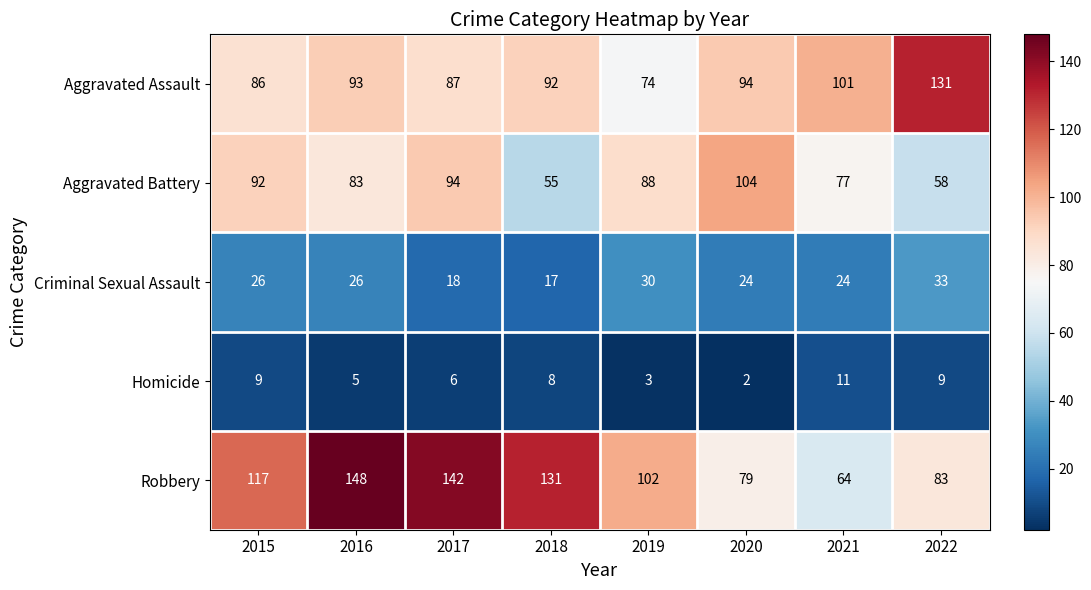

Which series has the largest range (max minus min)?

Robbery